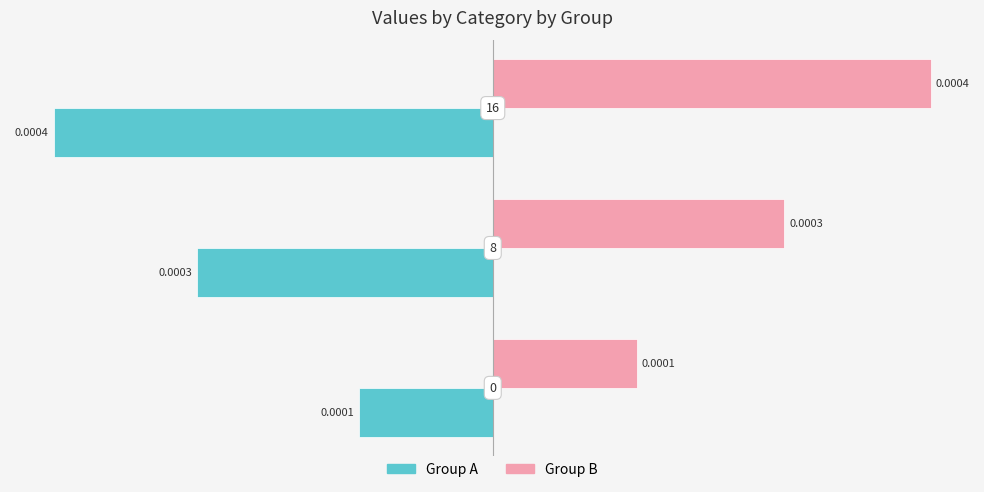

Which series has the largest total across all categories?

Group B